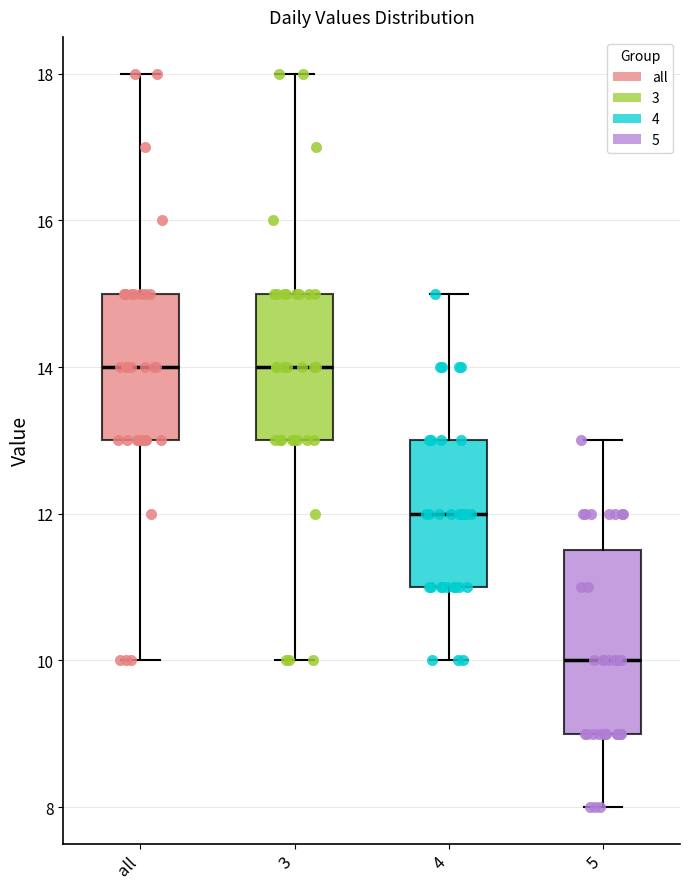

Reading left to right, transcribe this box plot: for each box, give where its median line is, the range the box spans, and where its two whiskers end, as read against the y-axis. The values are not printed on the chart, so give them approximately, as read against the axis.

all: median 14.0, box 13.0 to 15.0, whiskers 10.0 to 18.0
3: median 14.0, box 13.0 to 15.0, whiskers 10.0 to 18.0
4: median 12.0, box 11.0 to 13.0, whiskers 10.0 to 15.0
5: median 10.0, box 9.0 to 11.6, whiskers 8.0 to 13.0